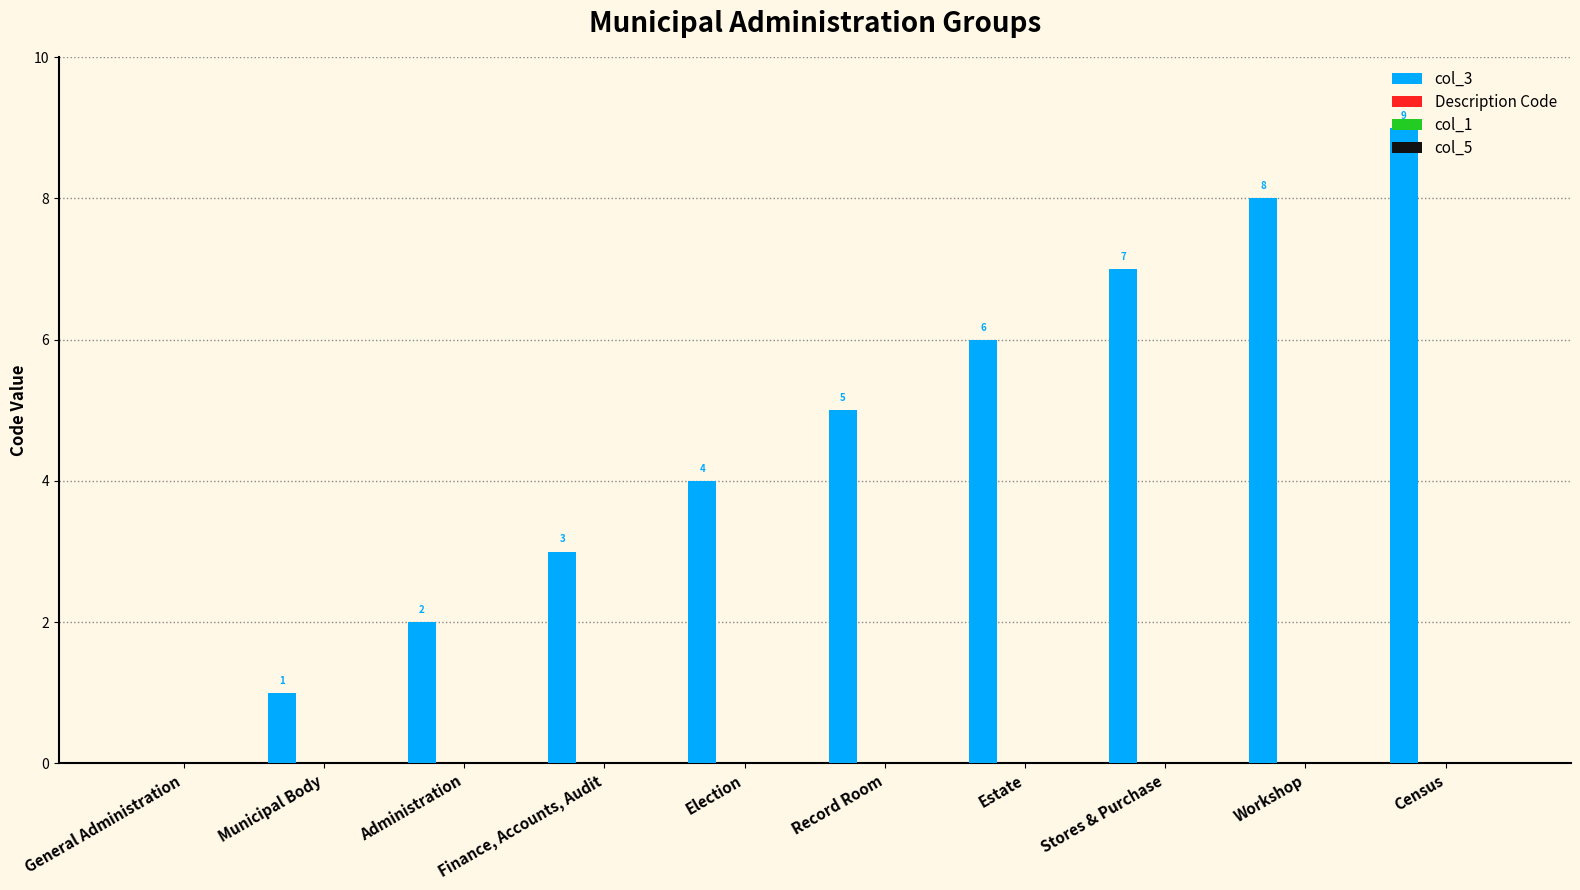

What is the sum of all values?

45